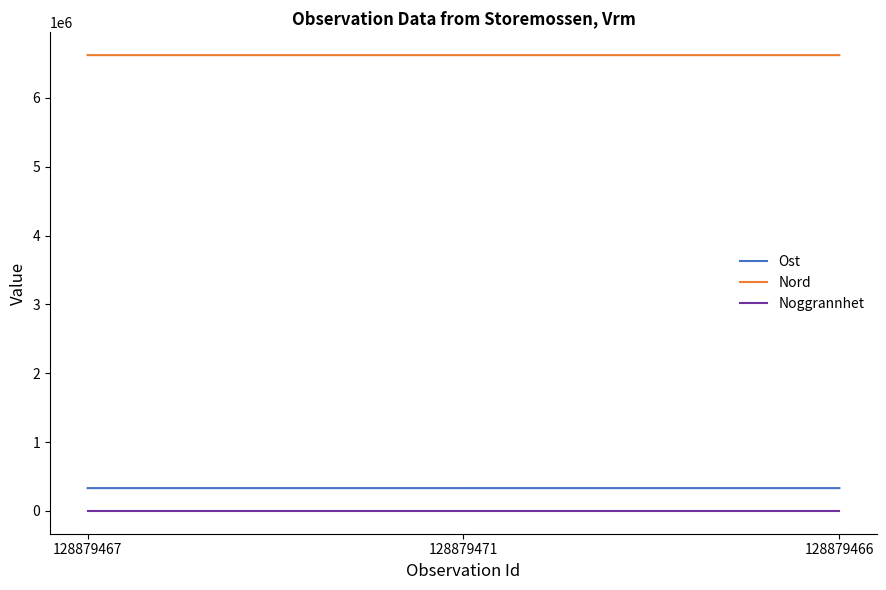

List the series in order of their peak value, lowest first.

Noggrannhet, Ost, Nord